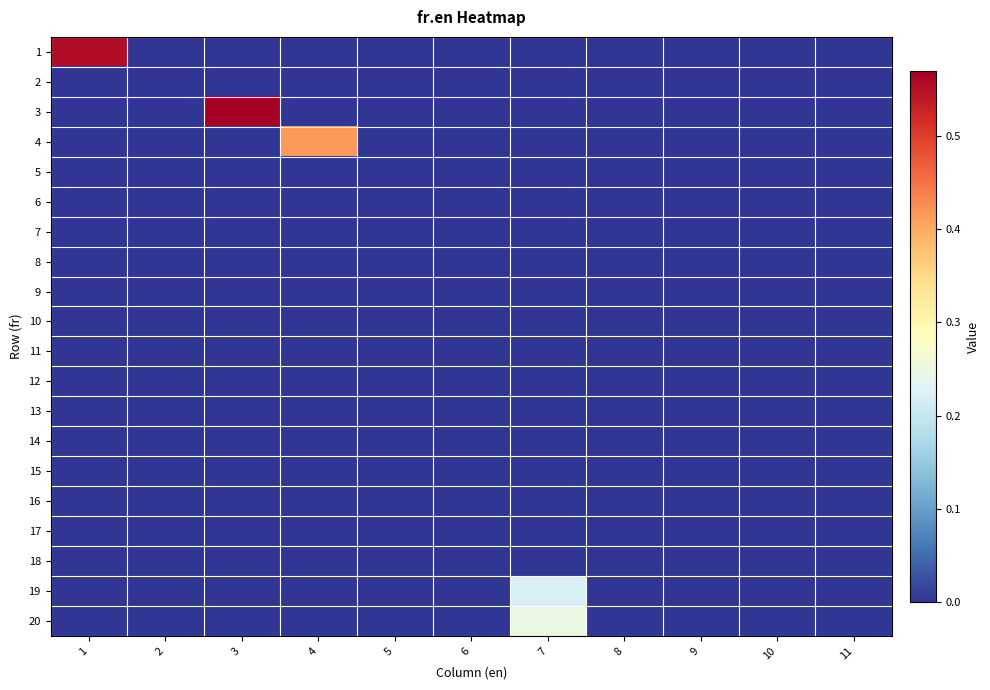

How many distinct data groups are displayed?

20